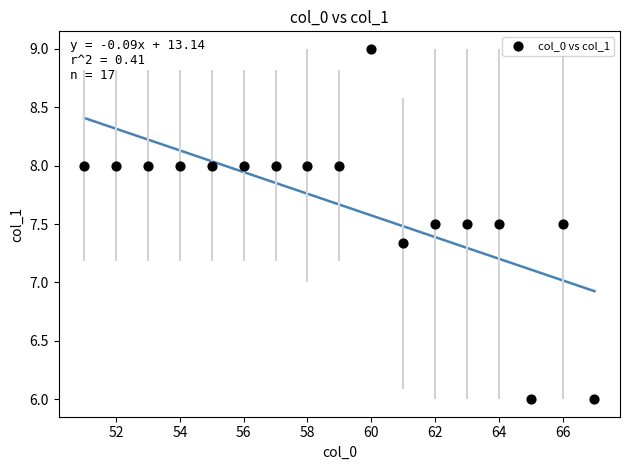

What is the range of Y values (max minus min)?

3.0